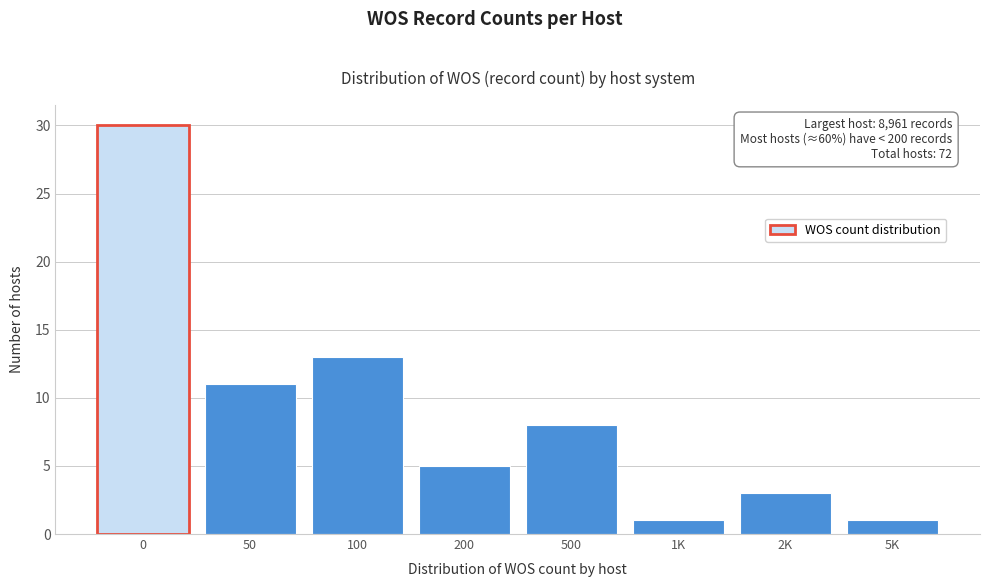

Reading left to right, what are all the values shown in this chart?

0=30	50=11	100=13	200=5	500=8	1K=1	2K=3	5K=1